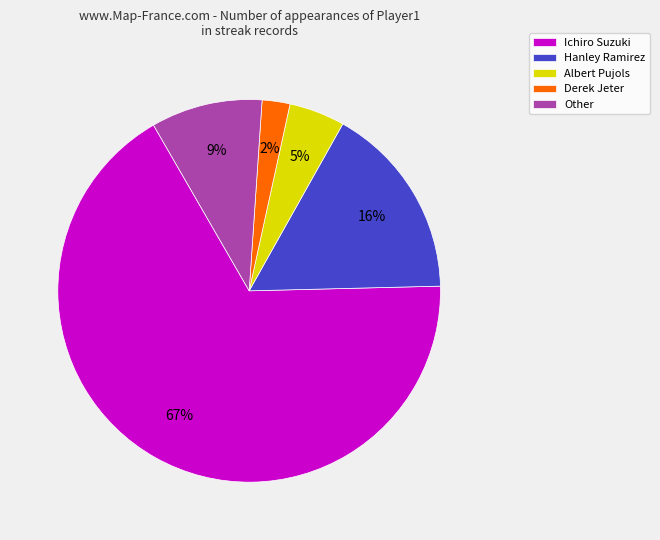

How many slices are in this pie chart?

5